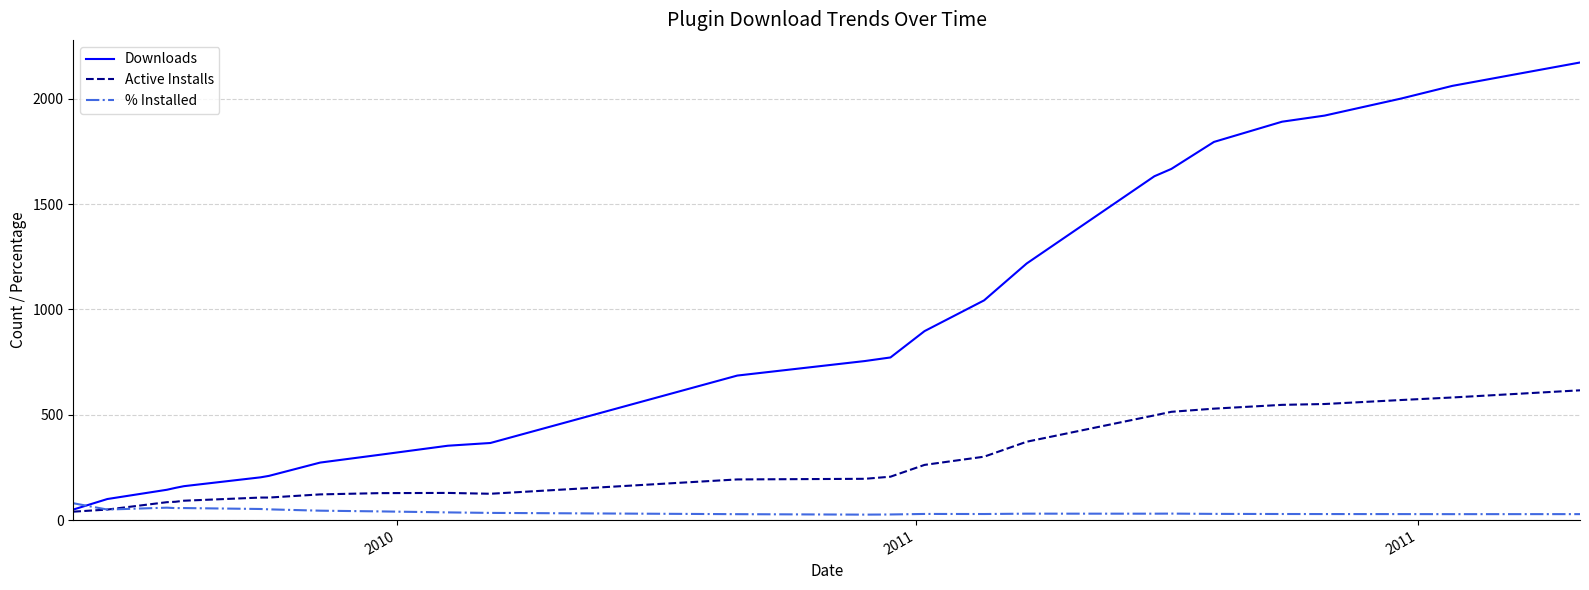

What is the average value of the Active Installs series?

280.3